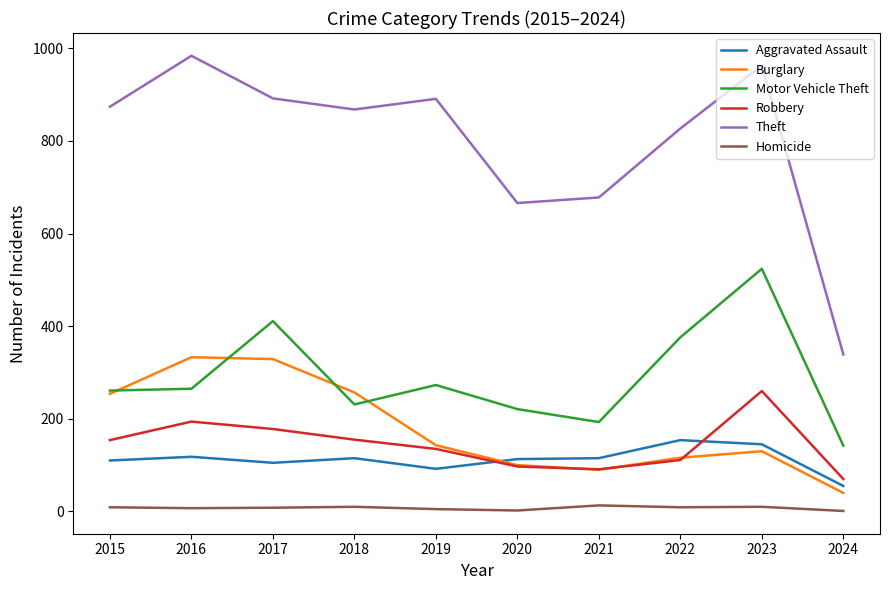

Which series has the largest range (max minus min)?

Theft